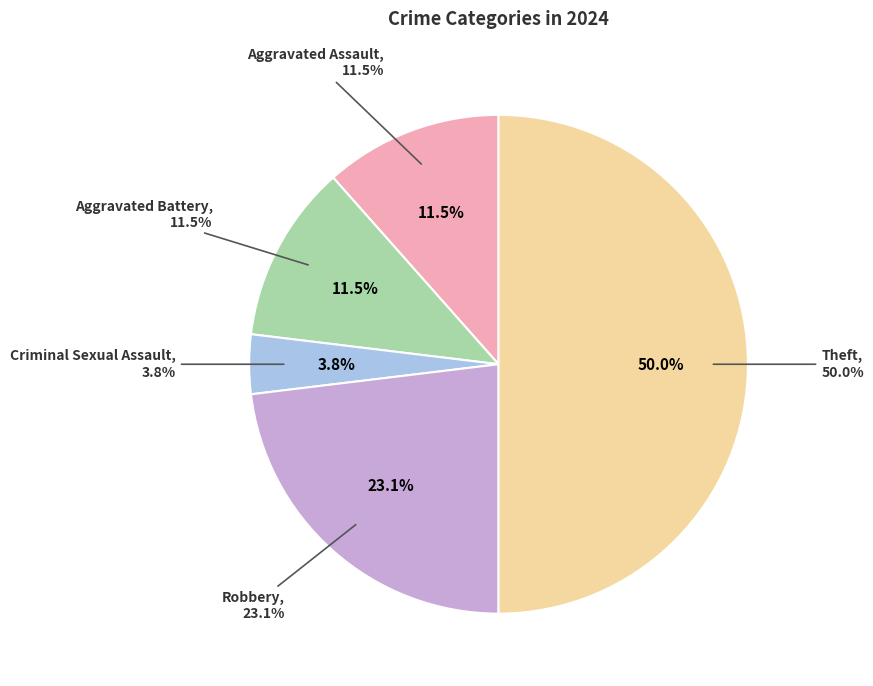

What percentage is the Aggravated Assault slice, to the nearest percent?

12%